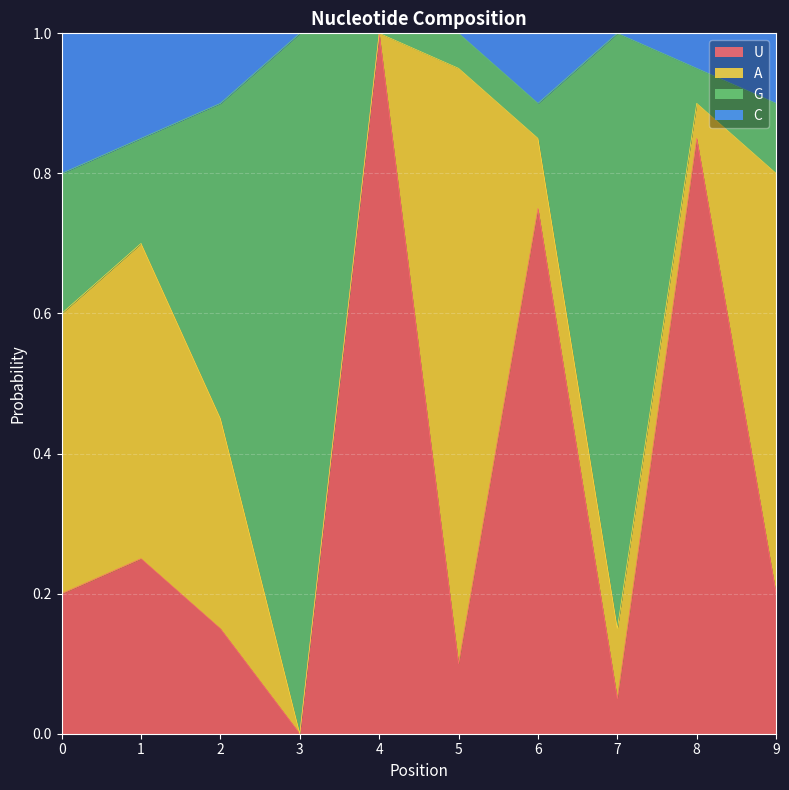

What is the maximum value for U?

1.0